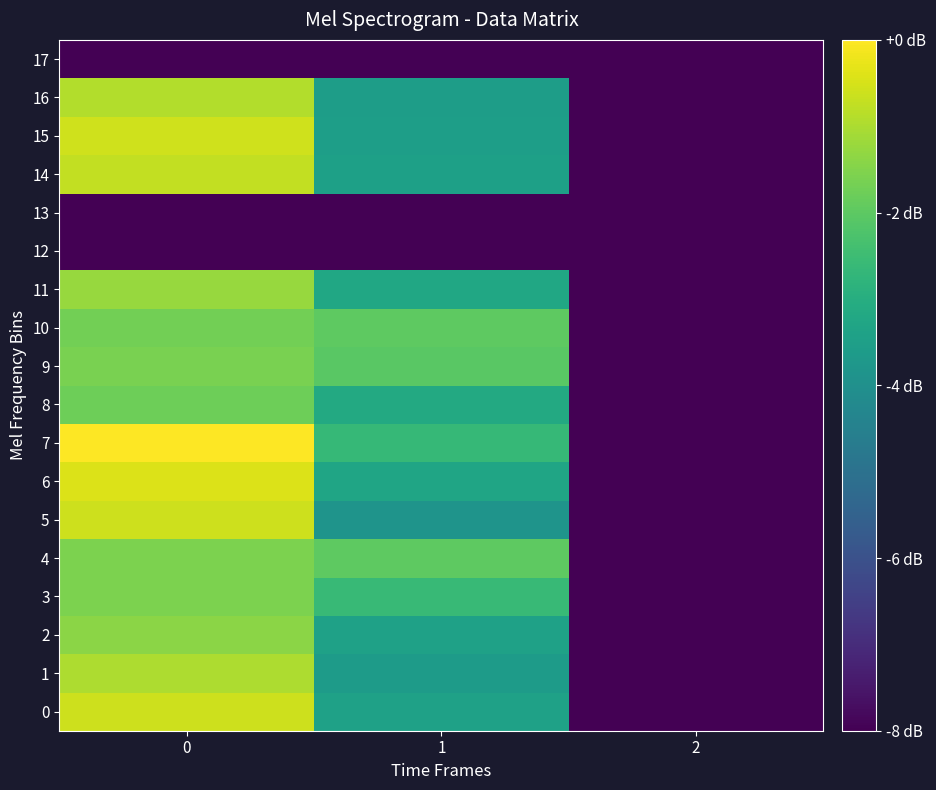

Reading left to right, list all the values displayed in this chart.

0: 0=-0.6	1=-3.4	2=-8.0
1: 0=-1.0	1=-3.6	2=-8.0
2: 0=-1.4	1=-3.4	2=-8.0
3: 0=-1.6	1=-2.6	2=-8.0
4: 0=-1.6	1=-2.0	2=-8.0
5: 0=-0.6	1=-3.9	2=-8.0
6: 0=-0.4	1=-3.3	2=-8.0
7: 0=0.0	1=-2.6	2=-8.0
8: 0=-1.8	1=-3.1	2=-8.0
9: 0=-1.6	1=-2.1	2=-8.0
10: 0=-1.7	1=-2.0	2=-8.0
11: 0=-1.2	1=-3.2	2=-8.0
12: 0=-8.0	1=-8.0	2=-8.0
13: 0=-8.0	1=-8.0	2=-8.0
14: 0=-0.7	1=-3.5	2=-8.0
15: 0=-0.6	1=-3.5	2=-8.0
16: 0=-0.9	1=-3.5	2=-8.0
17: 0=-8.0	1=-8.0	2=-8.0